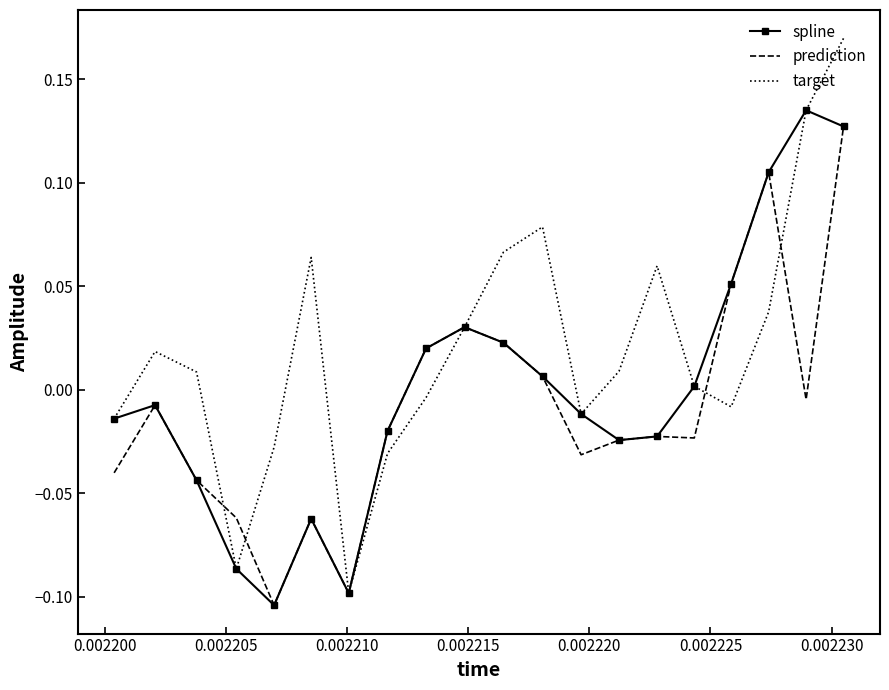

Which series has the largest range (max minus min)?

target